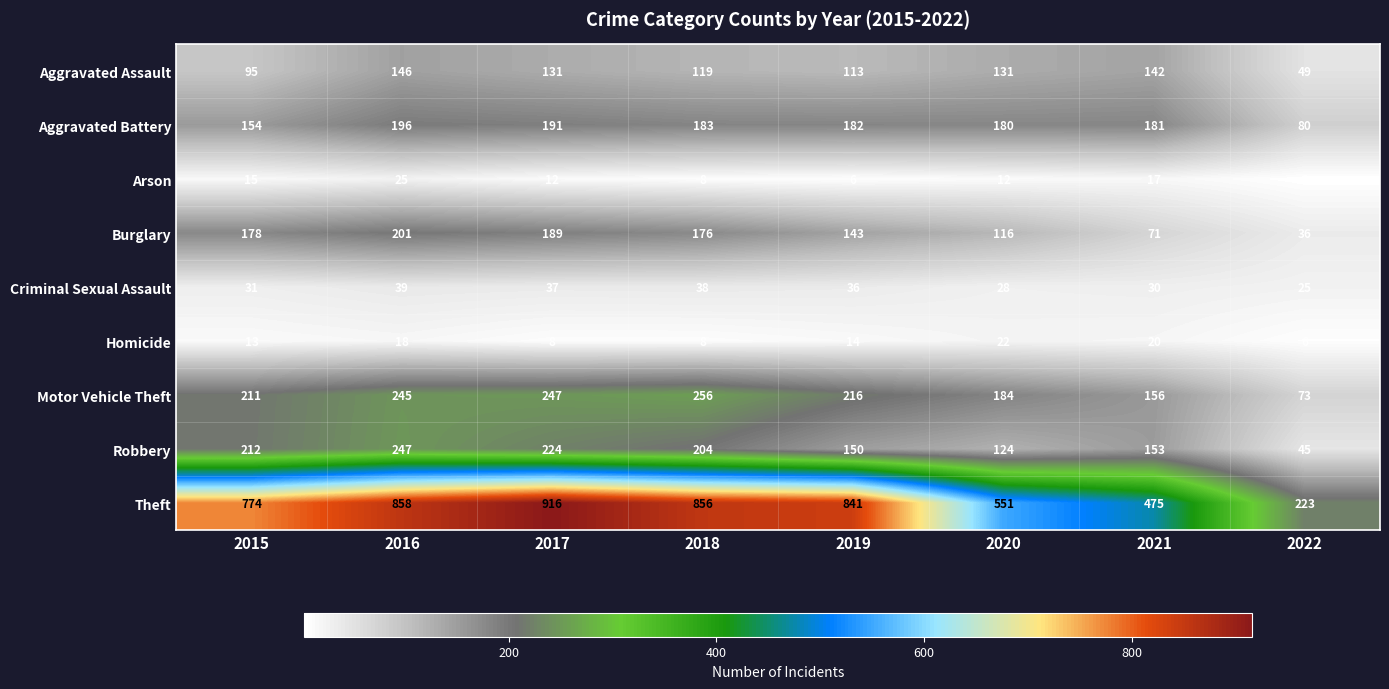

Which series has the widest spread of values?

Theft